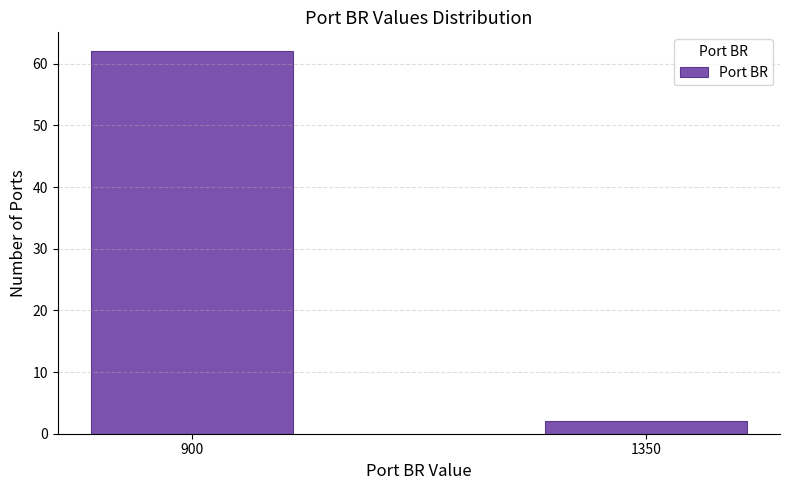

Reading left to right, list all the values displayed in this chart.

62	2